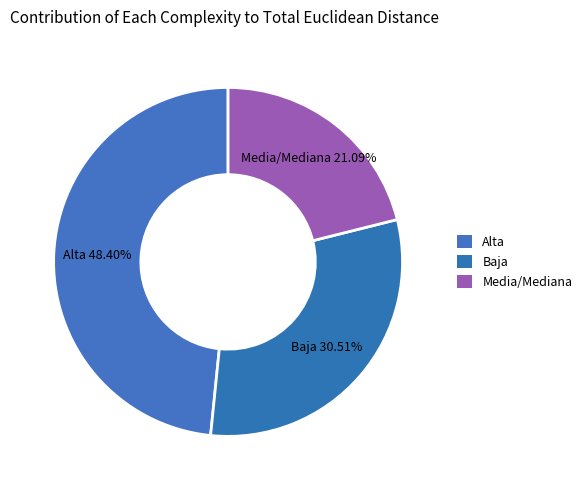

How many slices are in this pie chart?

3